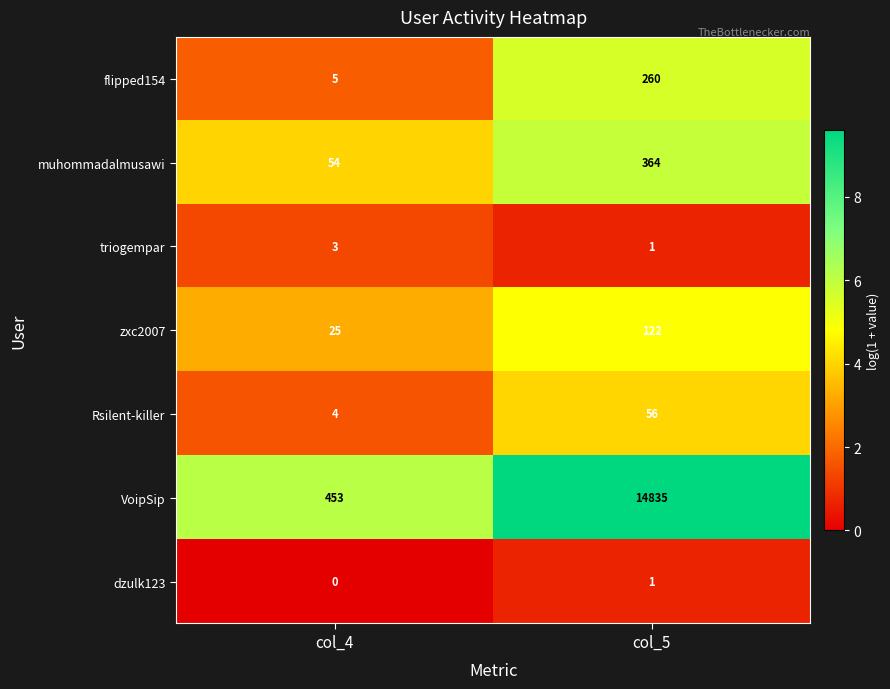

Which category has the lowest value across all series?

col_4